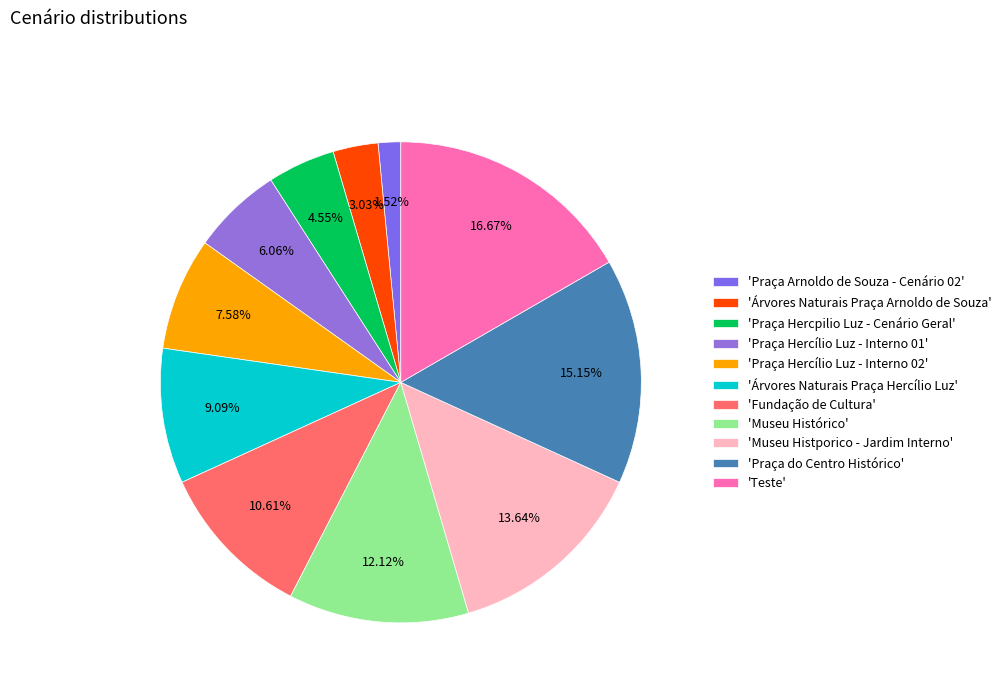

Does any single category account for the majority?

No